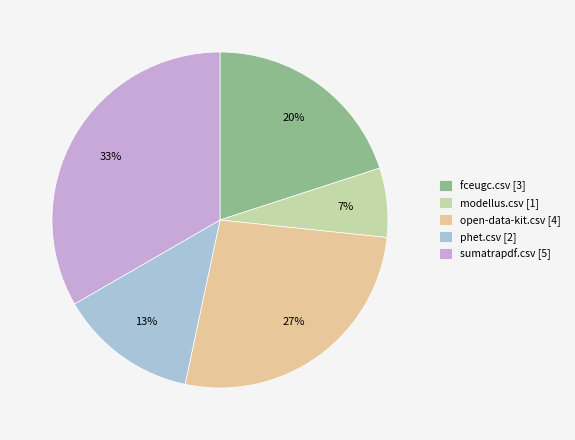

Between phet.csv [2] and fceugc.csv [3], which is larger?

fceugc.csv [3]